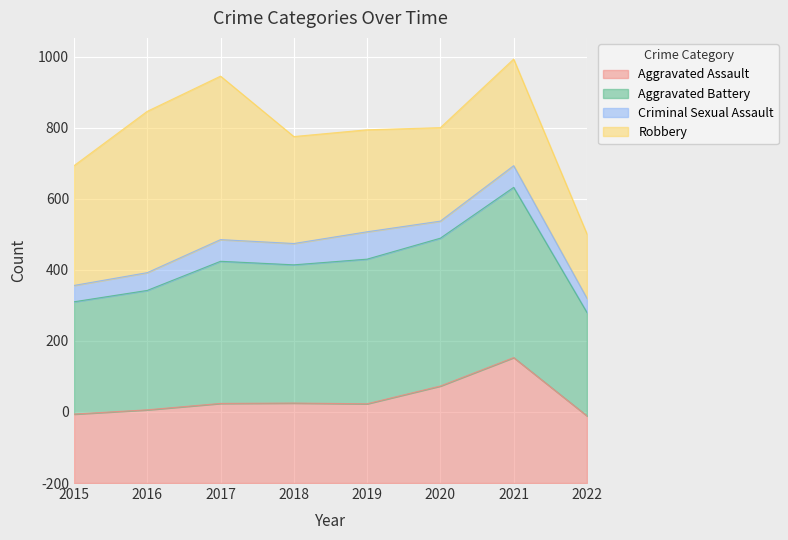

Does the chart display data point markers on the line(s)?

No